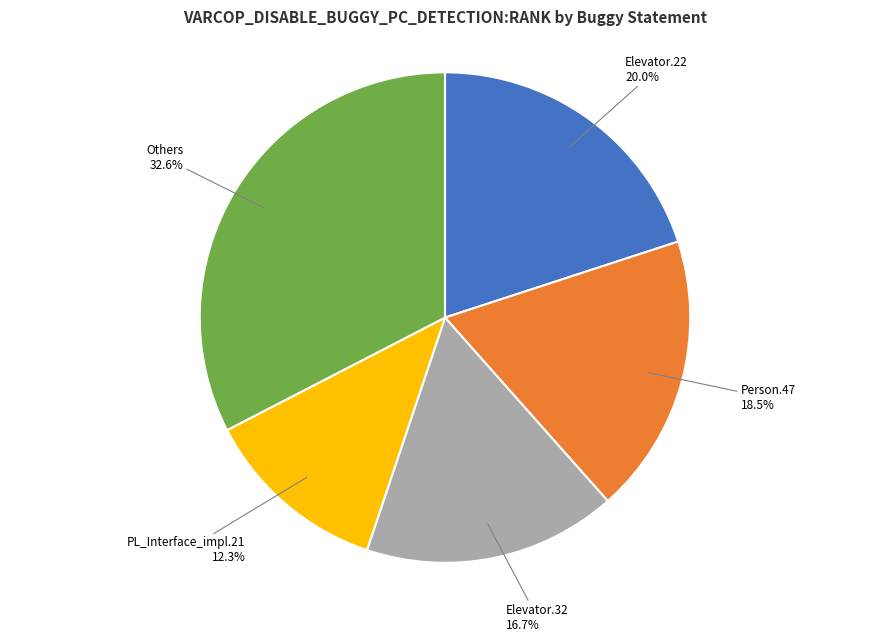

Is PL_Interface_impl.21 the majority of the pie?

No